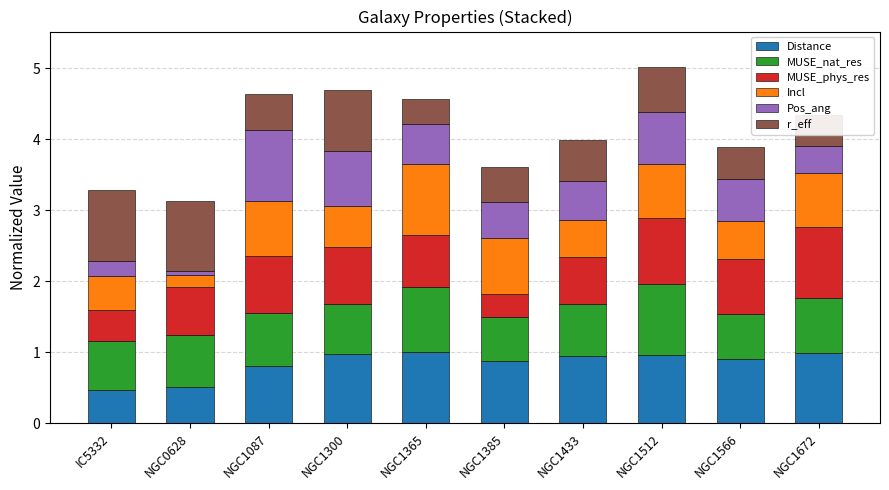

The value of Distance at NGC1433 is 0.4. True or false?

False